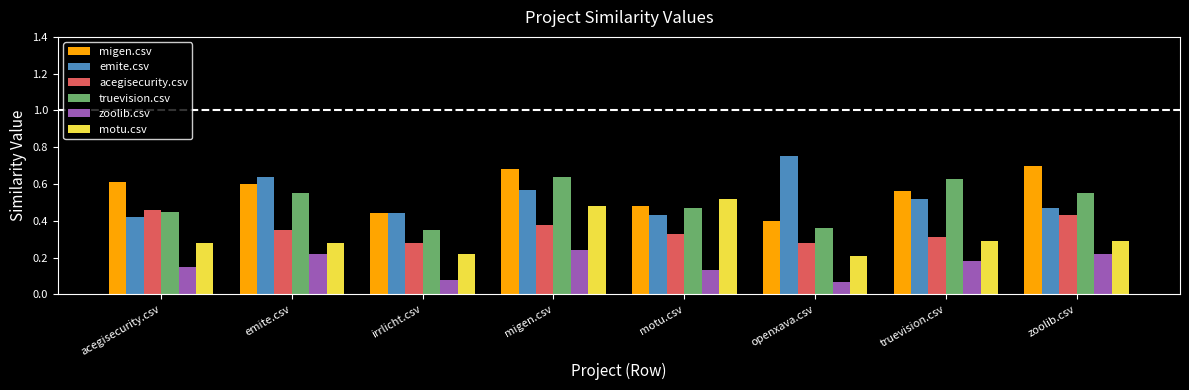

How many zoolib.csv values are between 0 and 1?

8